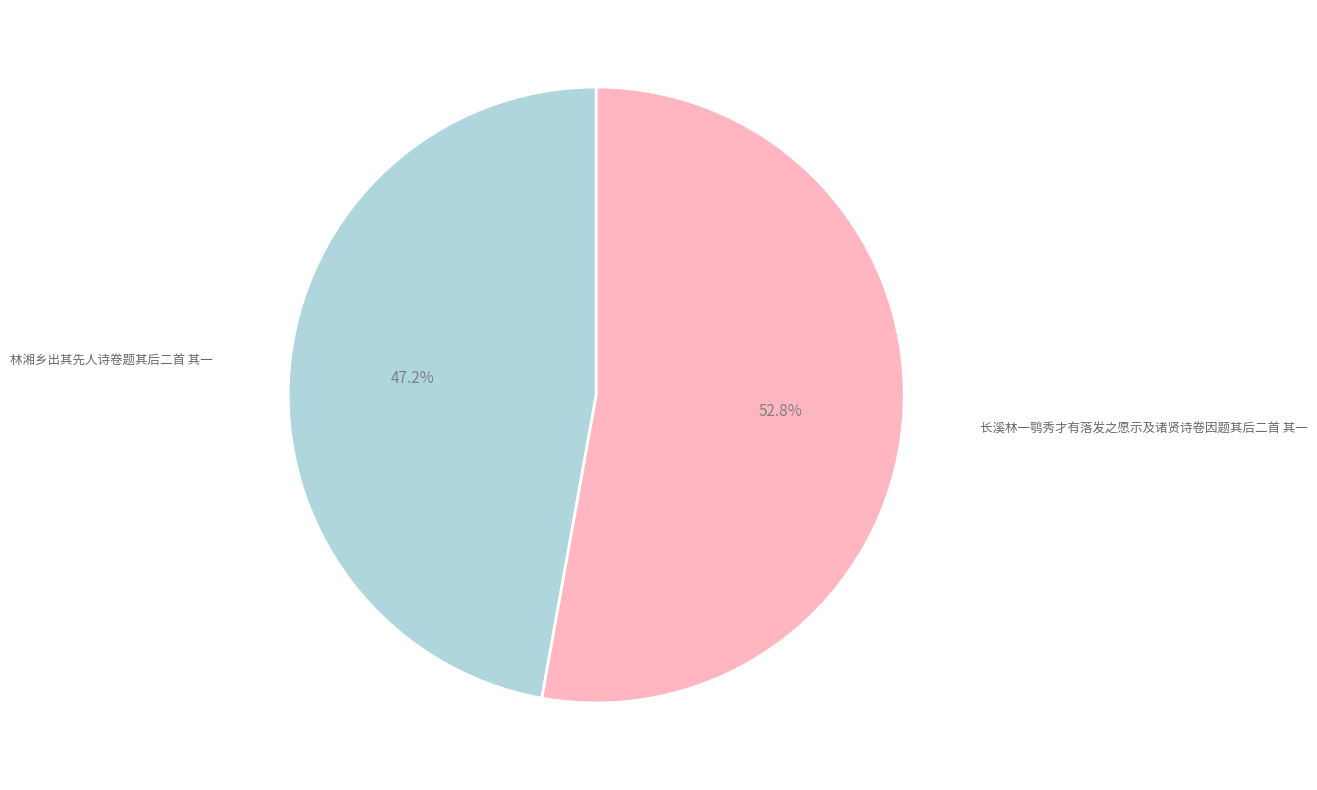

Is there any slice that represents more than half of the pie?

Yes